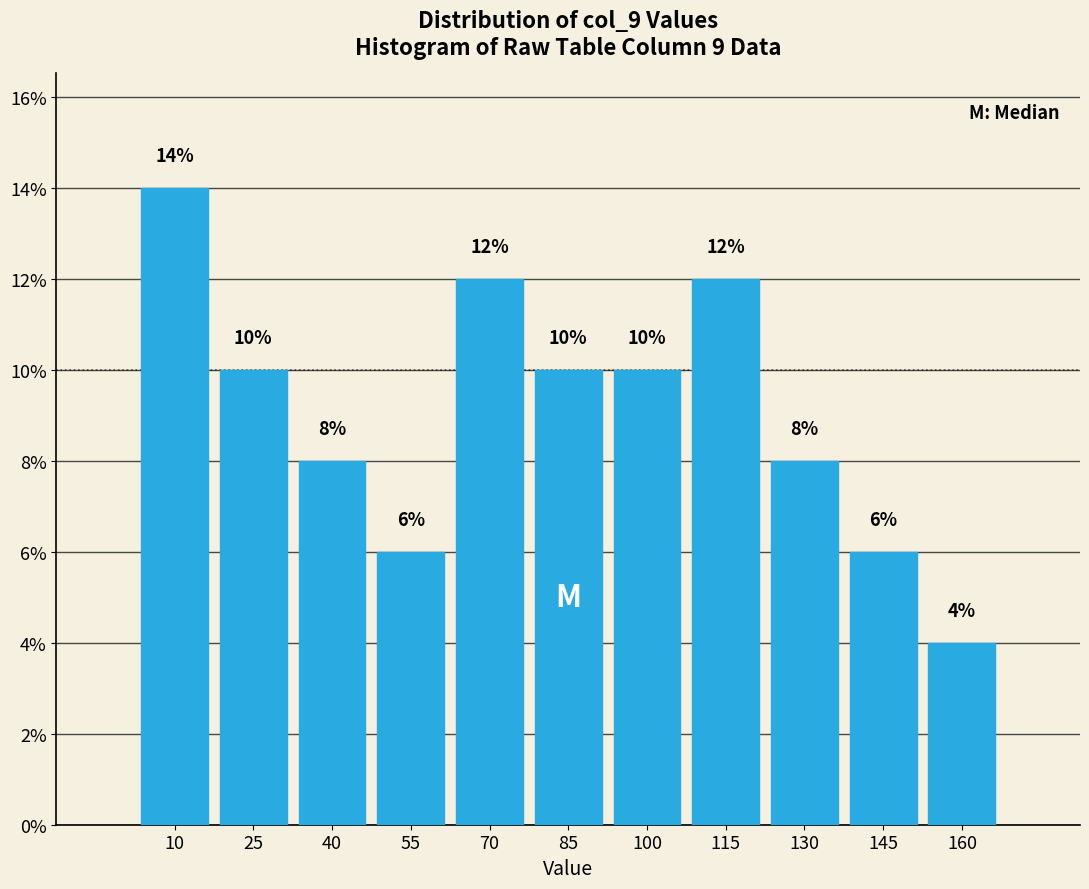

Over which range of the x-axis is the bar tallest?

3 to 18